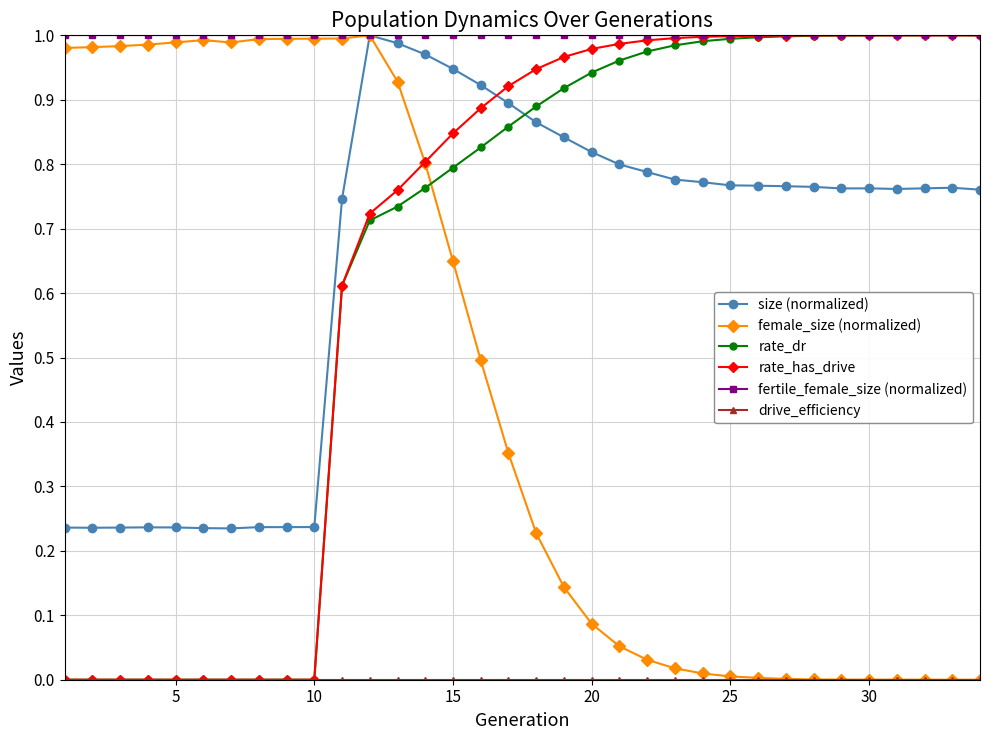

True or false: size (normalized) has more than 2 points higher than both neighbors.

True